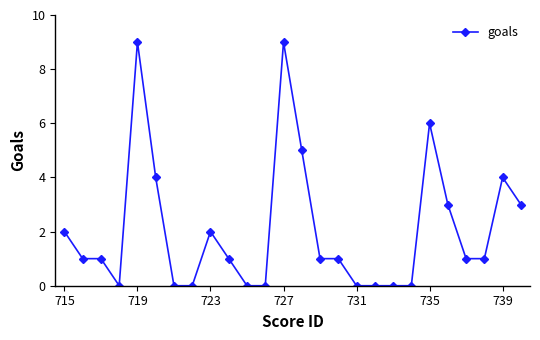

Count the number of categories in the chart.

26